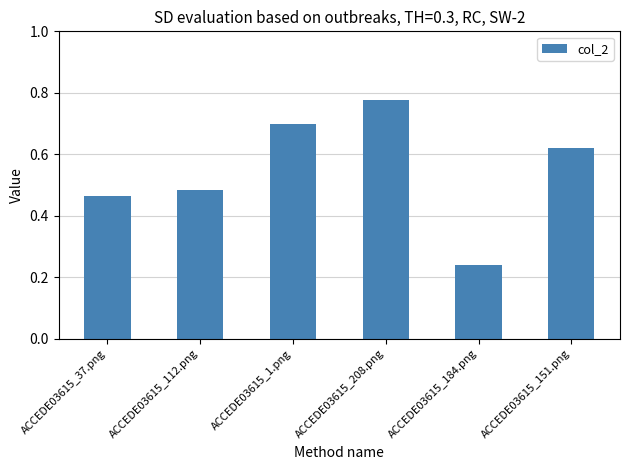

Rank the categories by value from highest to lowest.

ACCEDE03615_208.png, ACCEDE03615_1.png, ACCEDE03615_151.png, ACCEDE03615_112.png, ACCEDE03615_37.png, ACCEDE03615_184.png